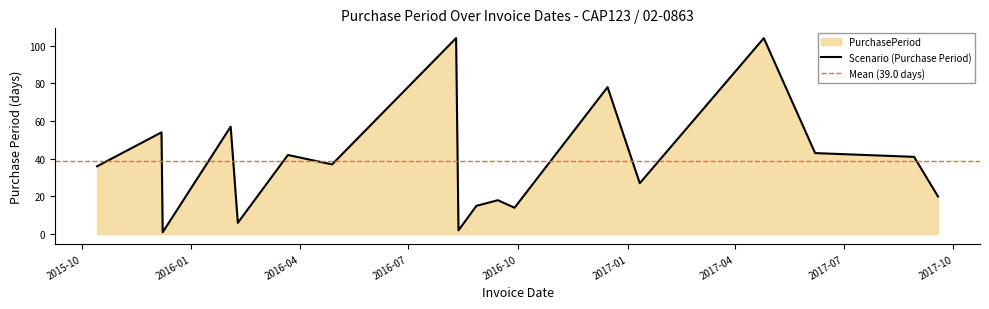

The value at 2017-08-29 is 41. True or false?

True